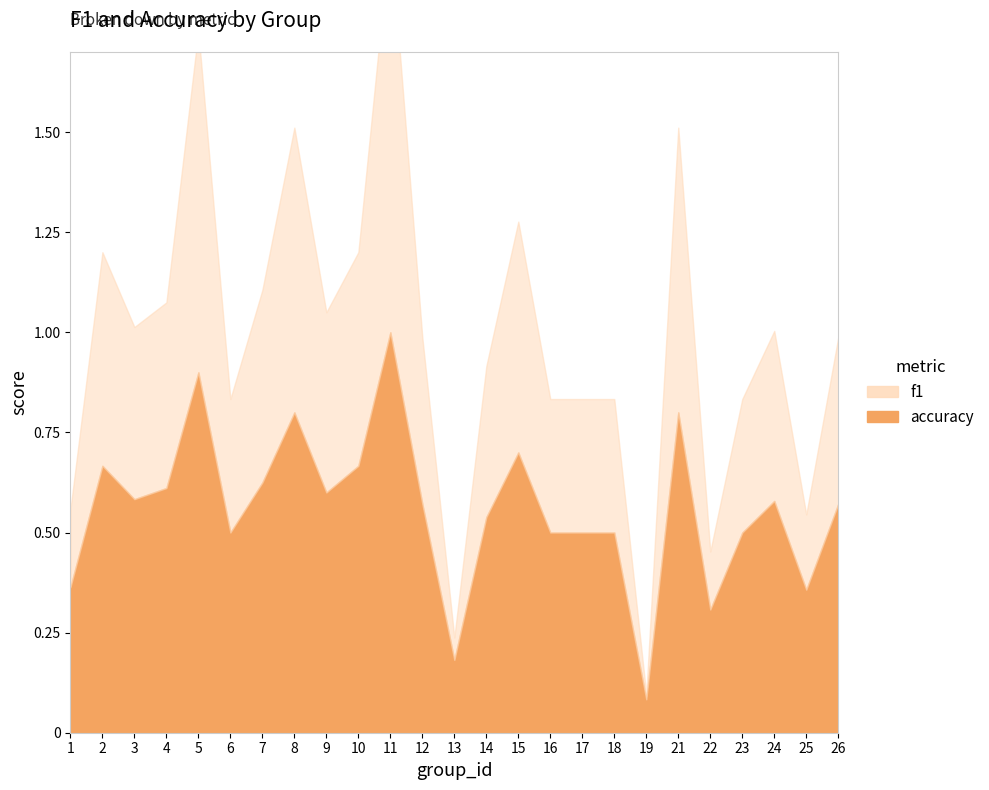

True or false: accuracy and f1 cross at least once.

False